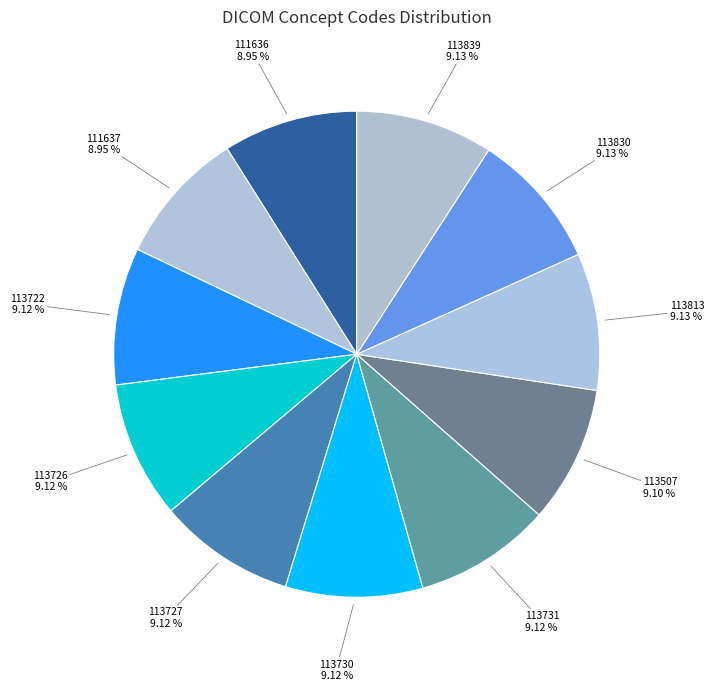

Is there any slice that represents more than half of the pie?

No